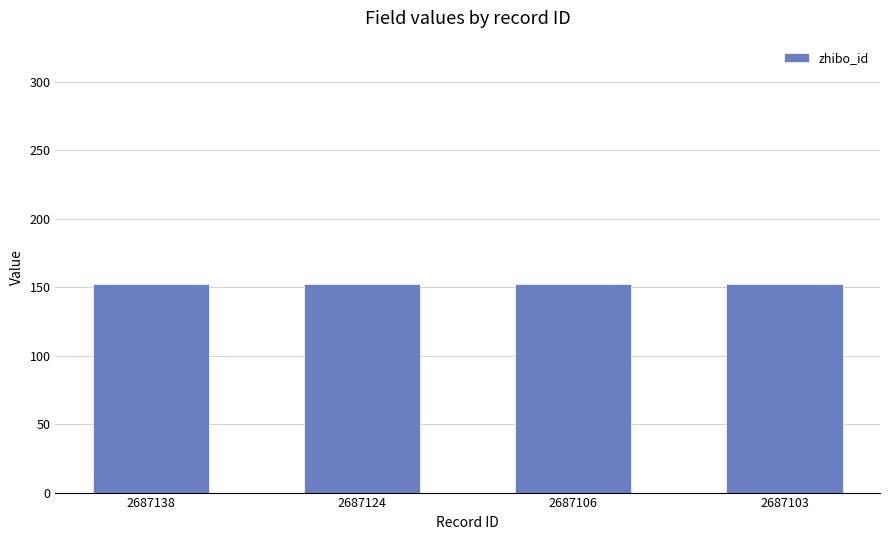

Between 2687106 and 2687124, which is larger?

2687124